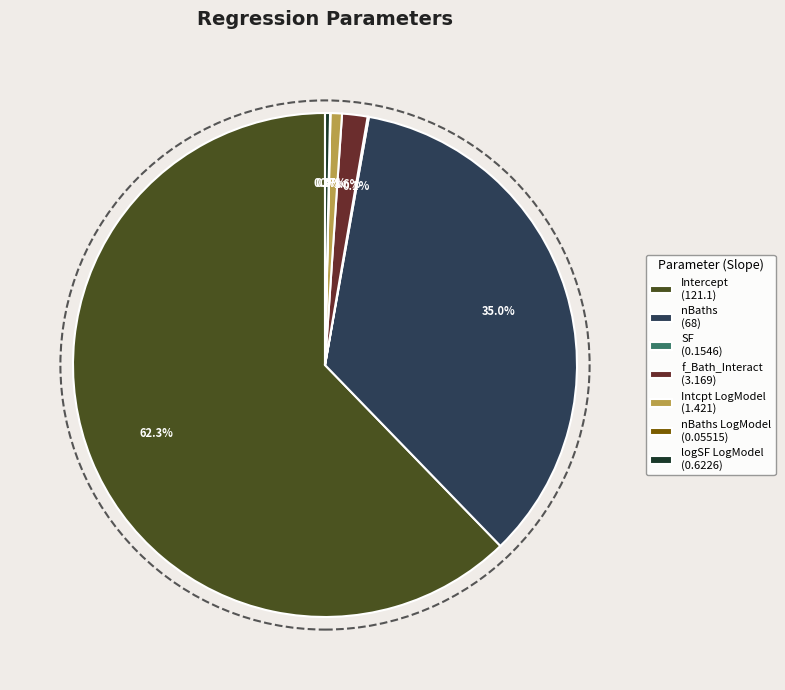

Does Intercept (121.1) represent more than half of the total?

Yes